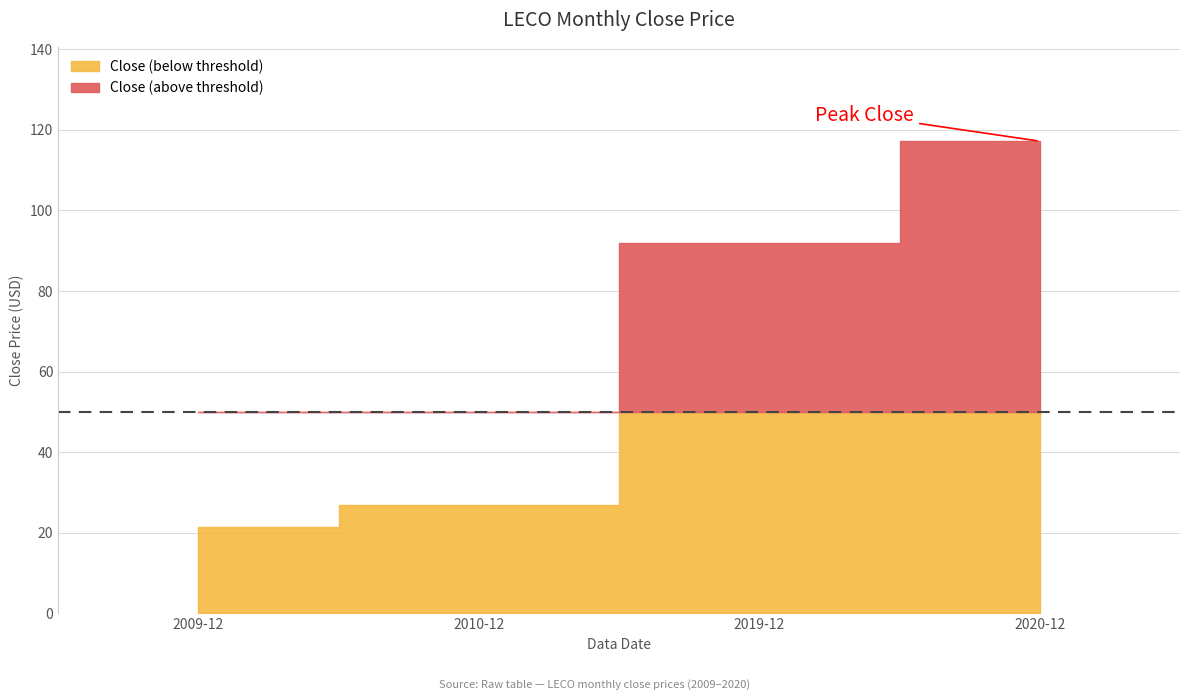

Which label corresponds to the smallest value in the chart?

2009-12